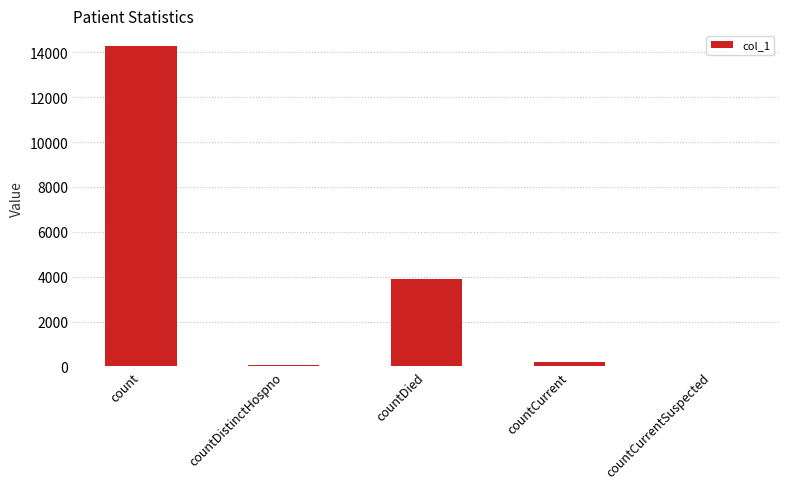

Reading left to right, list all the values displayed in this chart.

14265	75	3886	214	0